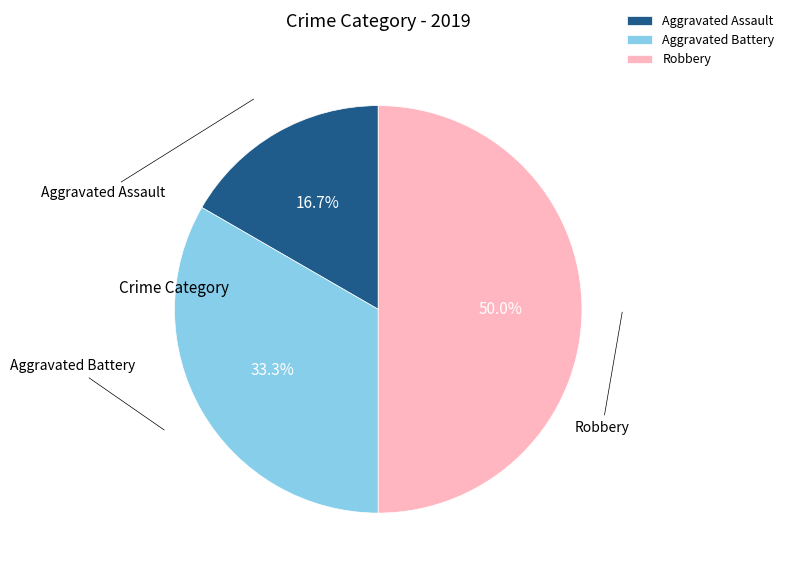

Is Aggravated Assault the majority of the pie?

No